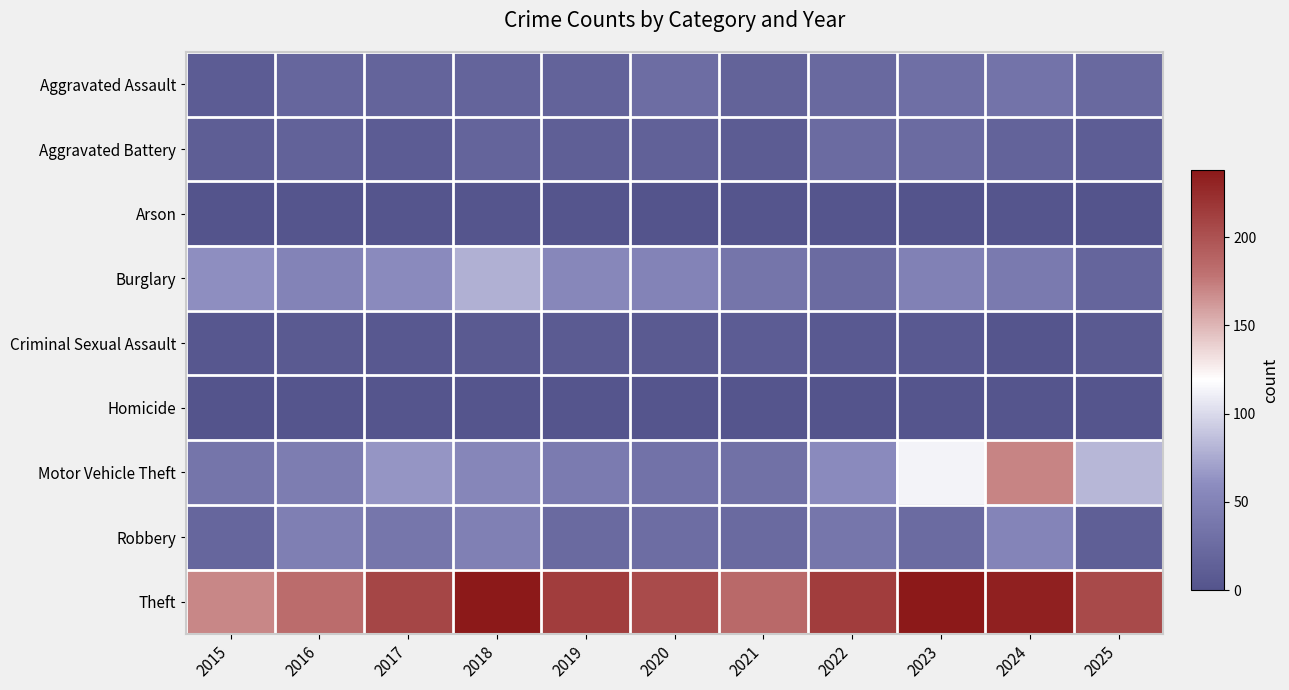

Which series has the widest spread of values?

Motor Vehicle Theft